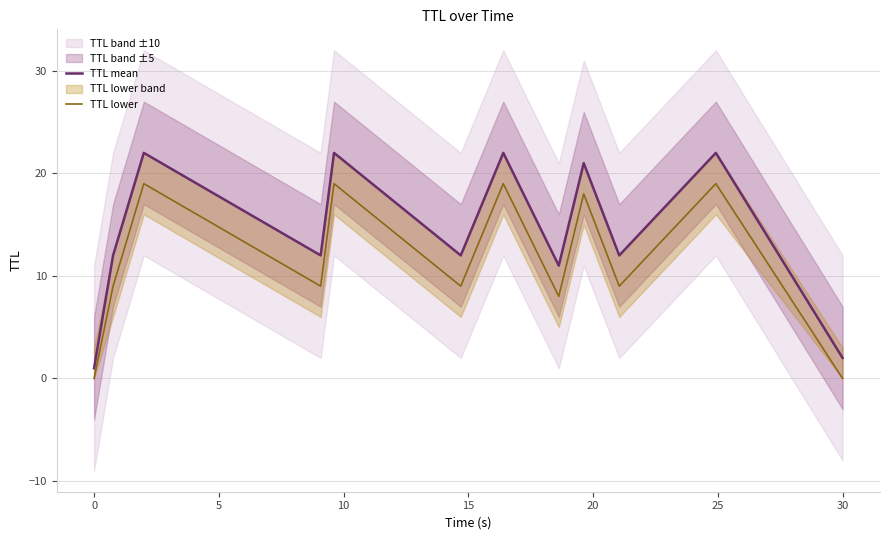

What is the sum of all TTL lower values?

138